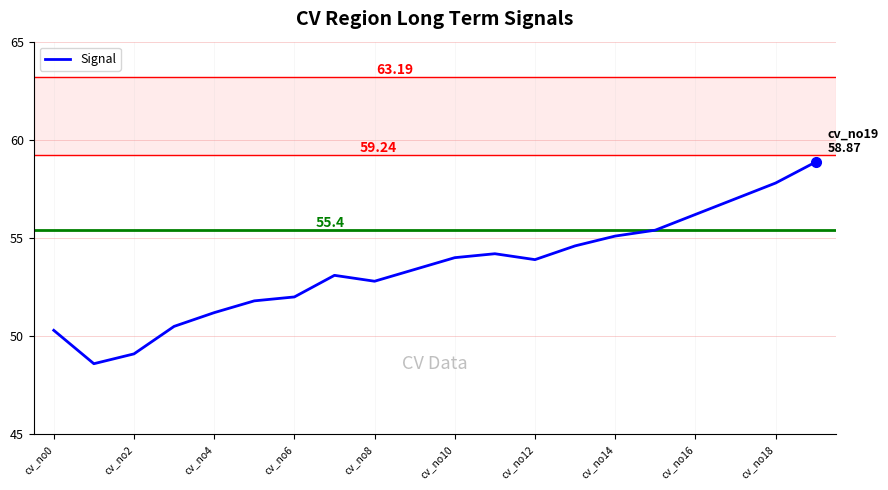

What is the maximum value shown in the chart?

58.9